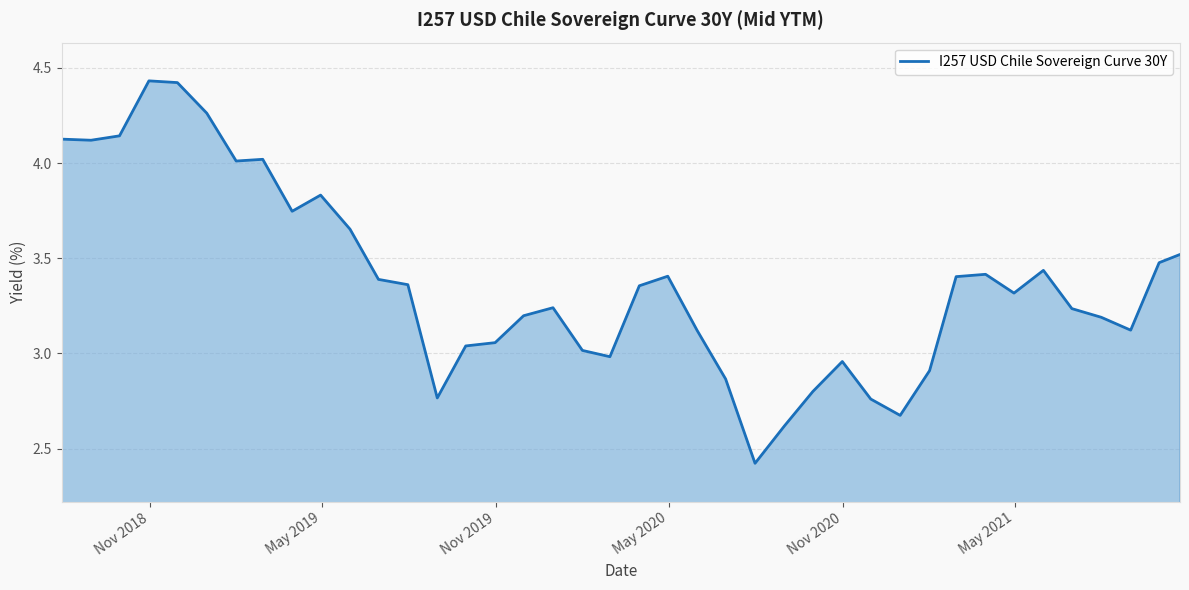

What is the difference between the maximum and minimum values?

2.0